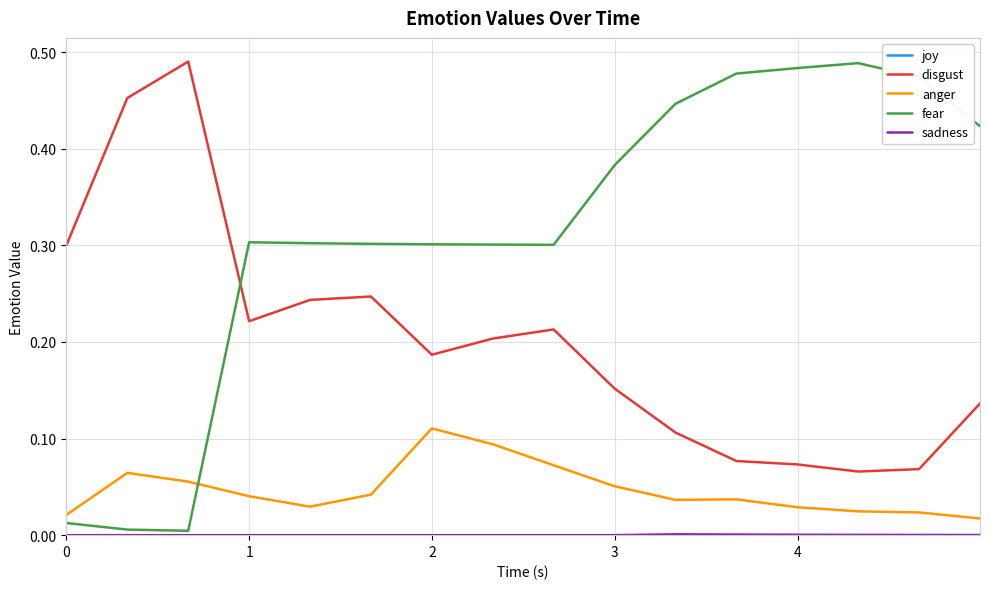

Which series has the largest range (max minus min)?

fear